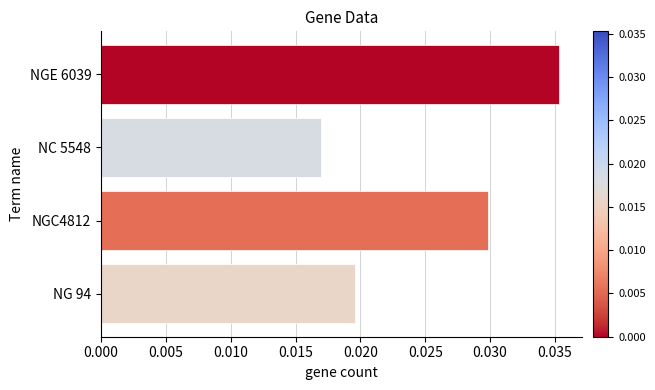

What is the sum of all values?

0.1